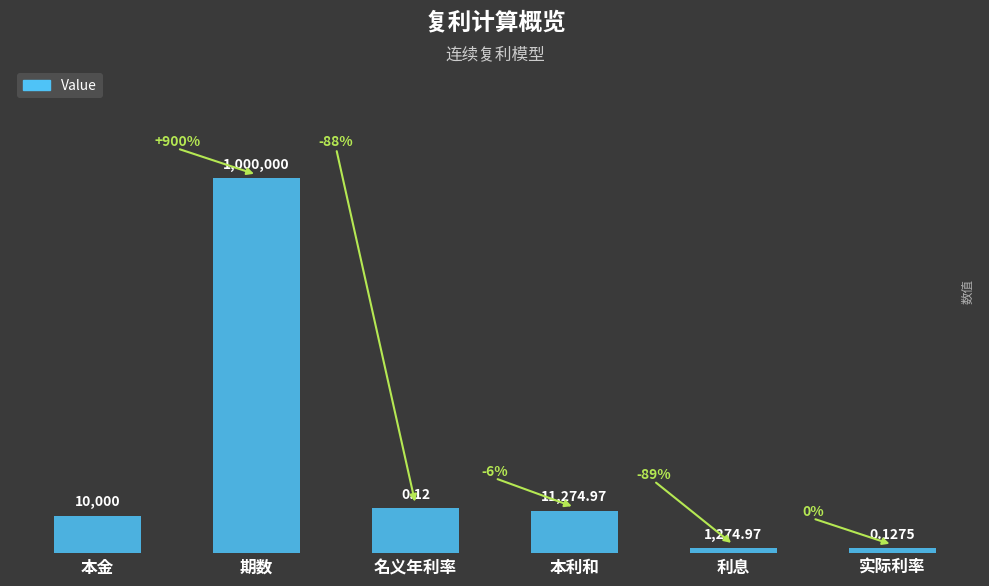

What is the greatest value displayed?

1.0